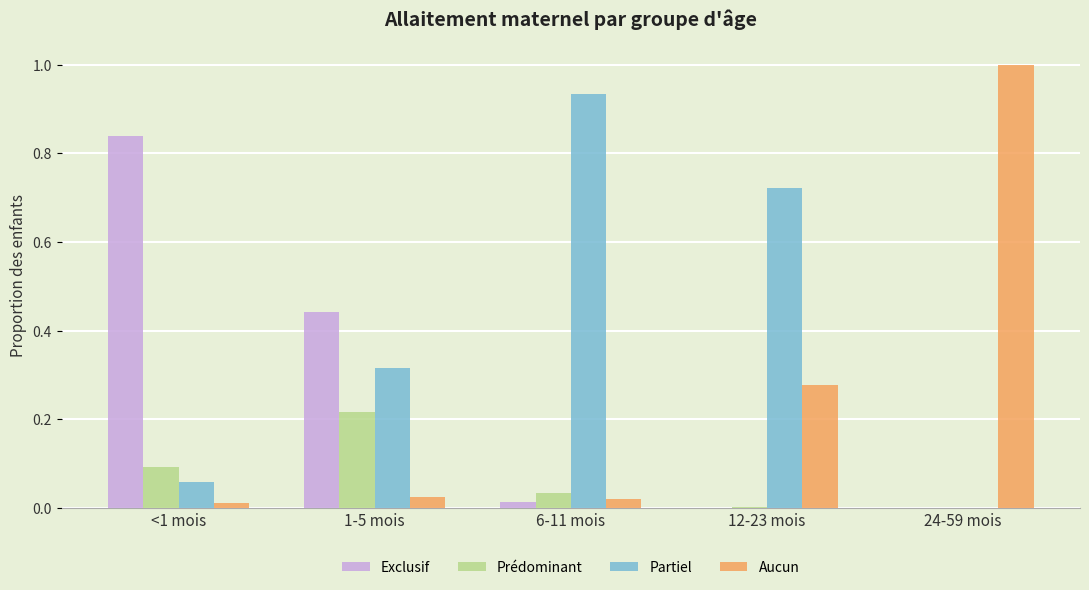

Is the value of Exclusif at 1-5 mois greater than the value of Aucun at 24-59 mois?

No